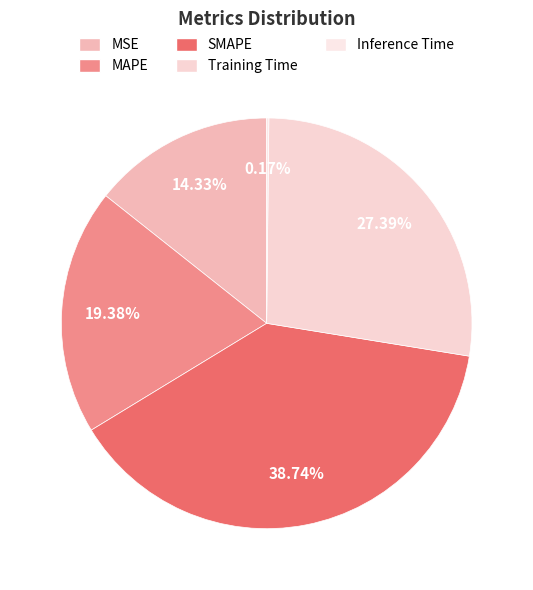

How many segments does this pie chart have?

5